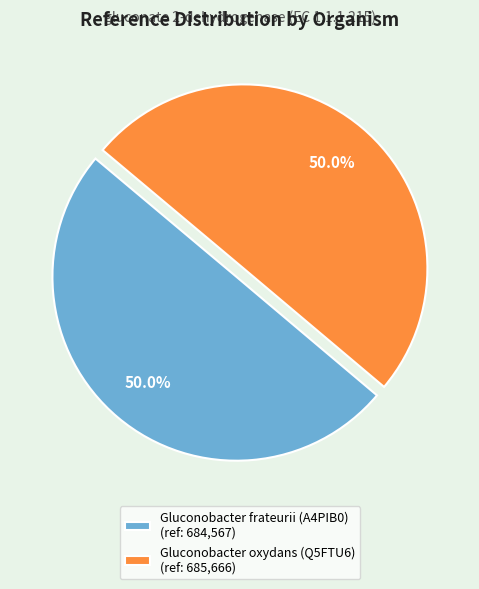

Approximately how many times larger is the value at Gluconobacter oxydans (Q5FTU6) compared to Gluconobacter frateurii (A4PIB0)?

1.0